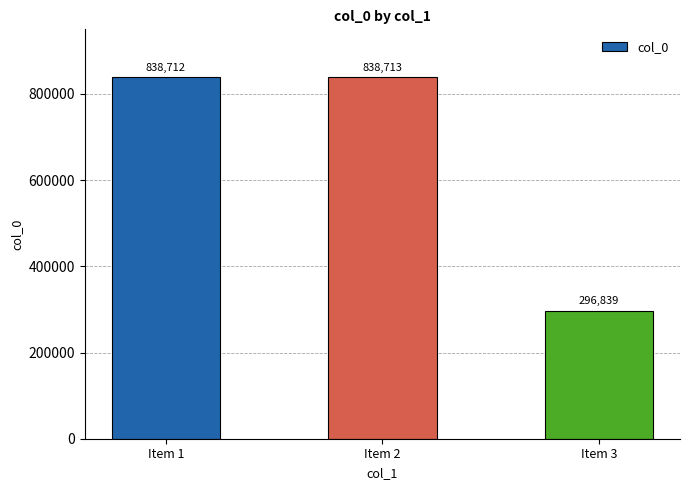

How many values are below 838712?

1